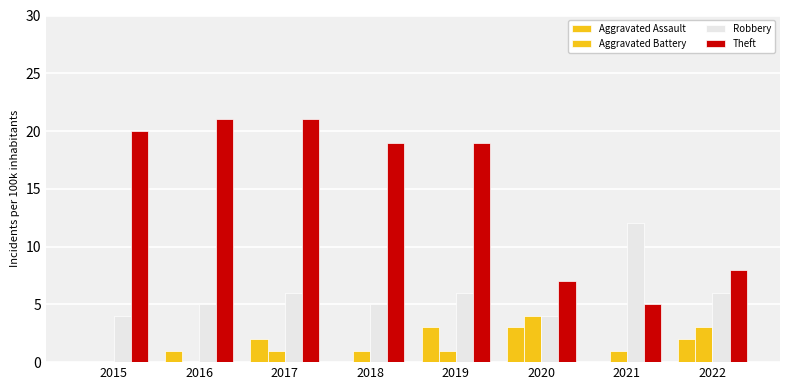

At how many categories does at least one series exceed 6?

8